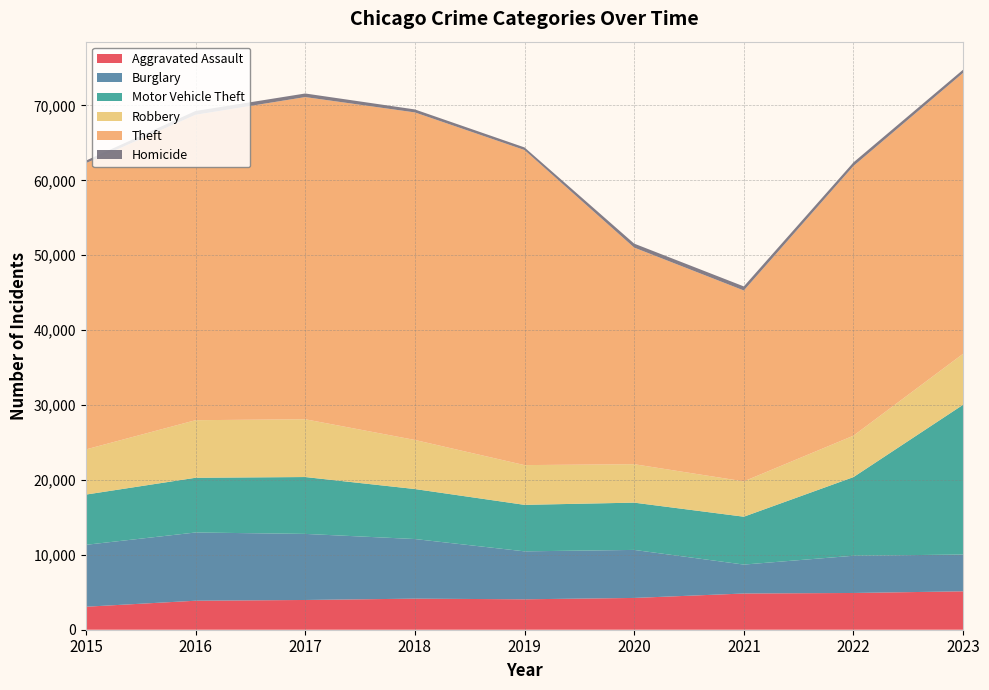

Reading left to right, transcribe all the data shown in this chart.

Aggravated Assault: 2015=3069	2016=3872	2017=3971	2018=4149	2019=4062	2020=4243	2021=4835	2022=4906	2023=5128
Burglary: 2015=8267	2016=9110	2017=8822	2018=7959	2019=6402	2020=6413	2021=3863	2022=4971	2023=4911
Motor Vehicle Theft: 2015=6706	2016=7306	2017=7592	2018=6675	2019=6208	2020=6311	2021=6390	2022=10500	2023=20000
Robbery: 2015=6030	2016=7686	2017=7715	2018=6555	2019=5306	2020=5133	2021=4719	2022=5532	2023=6808
Theft: 2015=38217	2016=40777	2017=43014	2018=43728	2019=42067	2020=28919	2021=25486	2022=36007	2023=37500
Homicide: 2015=342	2016=506	2017=479	2018=398	2019=347	2020=530	2021=543	2022=481	2023=426